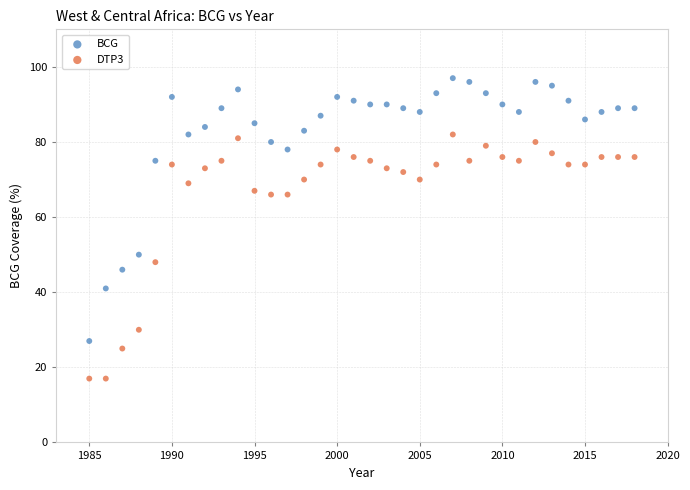

Which series reaches the maximum Y coordinate?

BCG